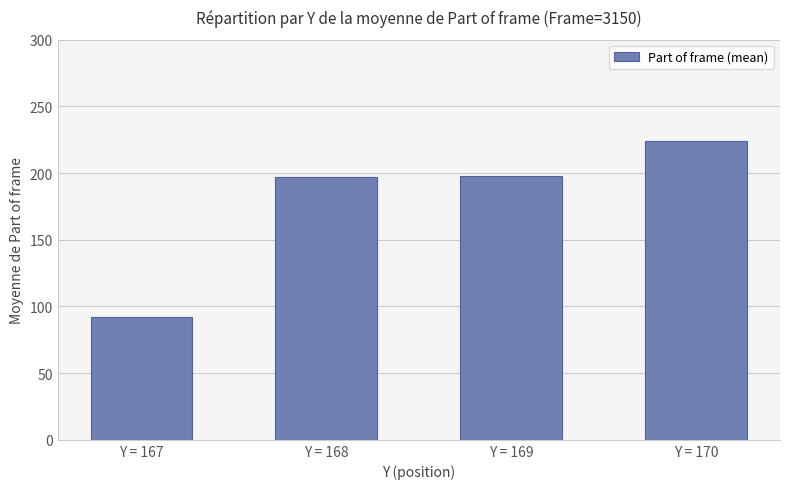

What is the difference between the values at Y = 169 and Y = 167?

105.5